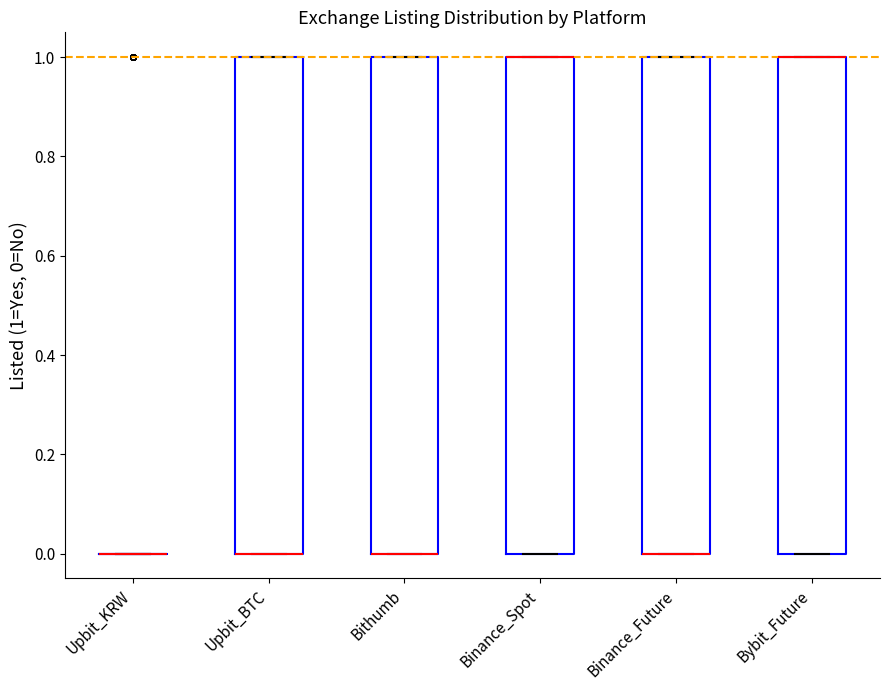

Reading left to right, transcribe this box plot: for each box, give where its median line is, the range the box spans, and where its two whiskers end, as read against the y-axis. The values are not printed on the chart, so give them approximately, as read against the axis.

Upbit_KRW: box collapsed to a line at 0, whiskers 0 to 0
Upbit_BTC: median 0 (drawn on the box's lower edge), box 0 to 1, whiskers 0 to 1
Bithumb: median 0 (drawn on the box's lower edge), box 0 to 1, whiskers 0 to 1
Binance_Spot: median 1 (drawn on the box's upper edge), box 0 to 1, whiskers 0 to 1
Binance_Future: median 0 (drawn on the box's lower edge), box 0 to 1, whiskers 0 to 1
Bybit_Future: median 1 (drawn on the box's upper edge), box 0 to 1, whiskers 0 to 1